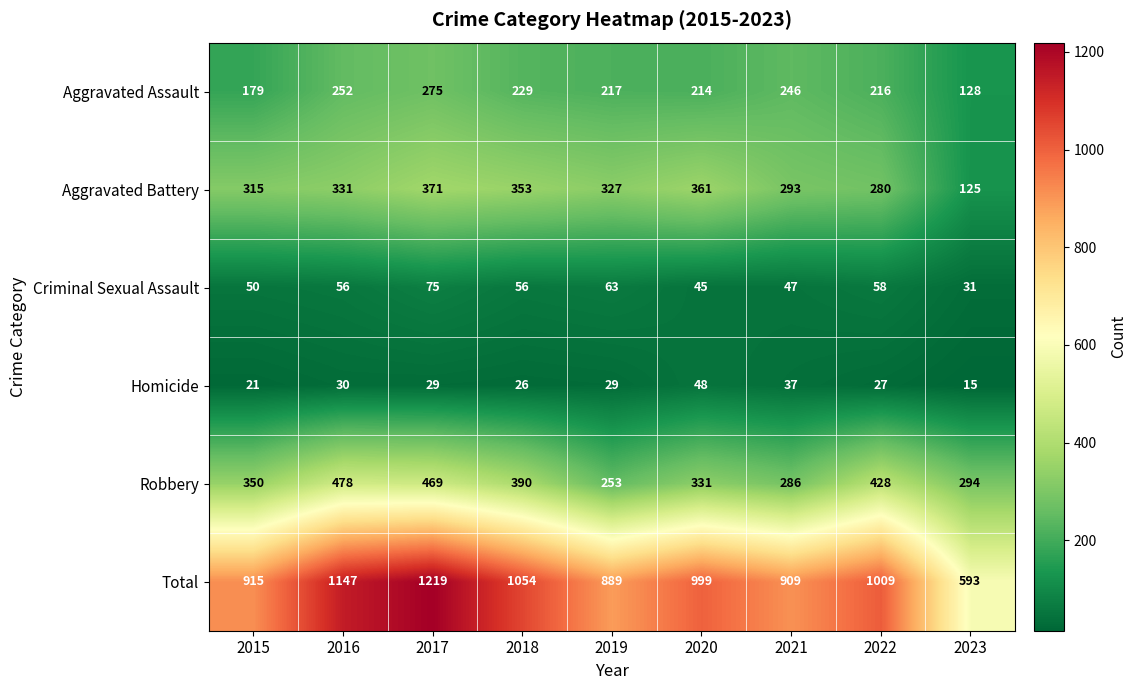

List the series in order of their peak value, lowest first.

Homicide, Criminal Sexual Assault, Aggravated Assault, Aggravated Battery, Robbery, Total